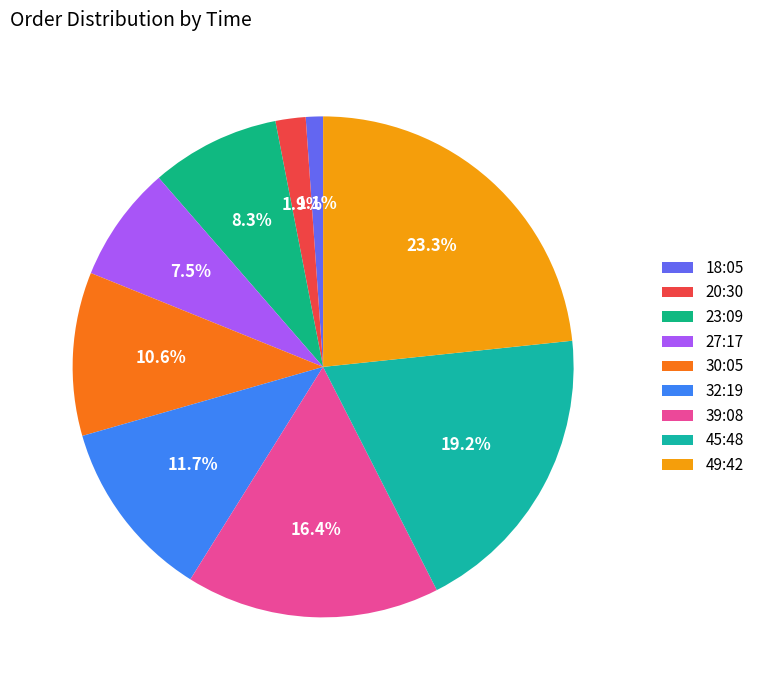

To the nearest percent, what is the average slice percentage?

11%